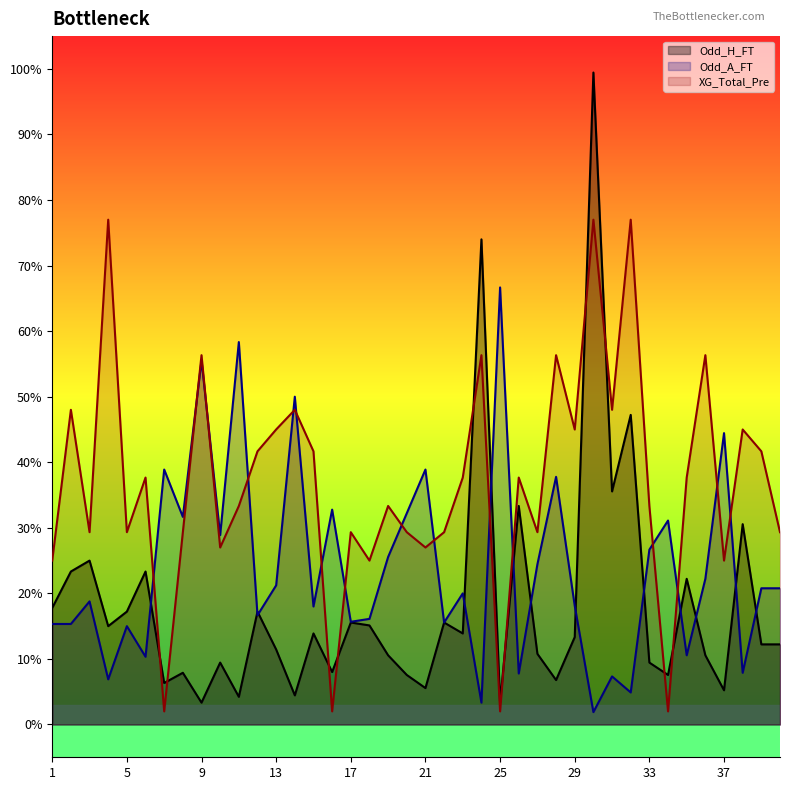

Does the chart have visible grid lines?

No